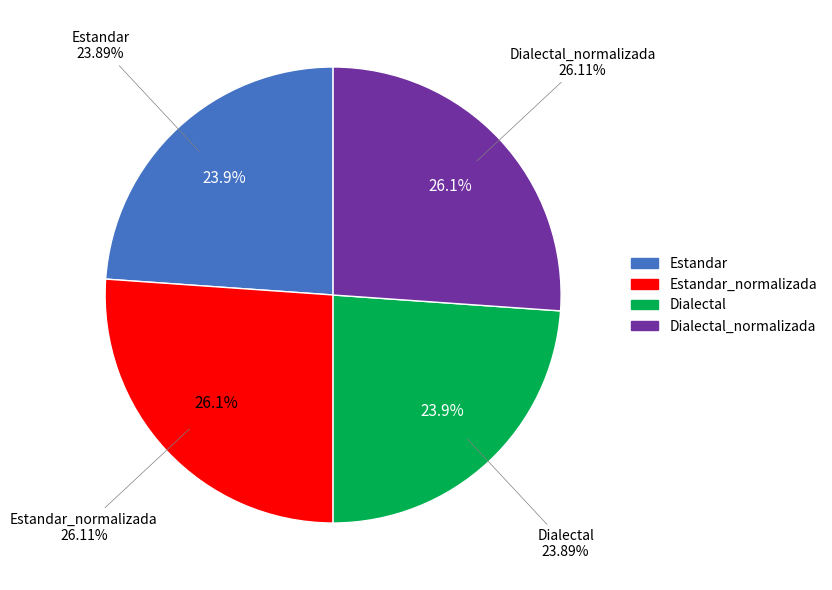

Is there any slice that represents more than half of the pie?

No